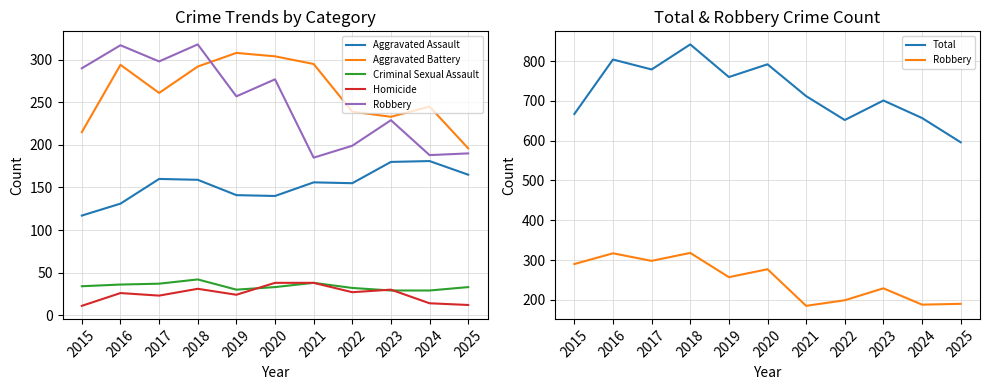

Which series has the largest total across all categories?

Total